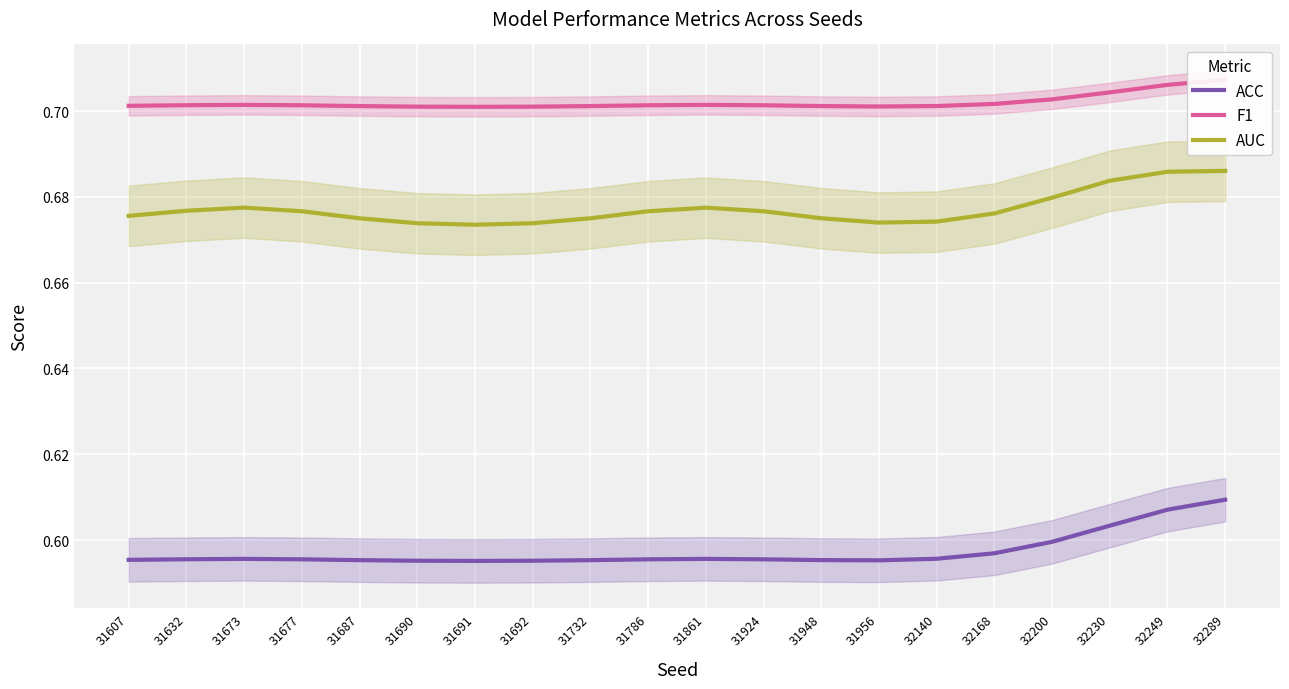

What is the sum of the ACC values at 31632 and 32200?

1.2